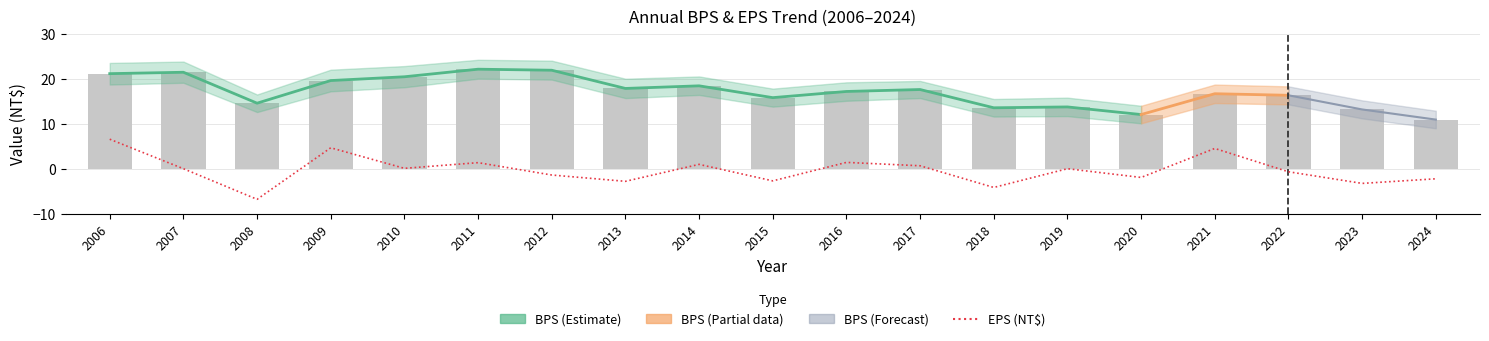

True or false: BPS has a value of 16.3 at 2022.

True